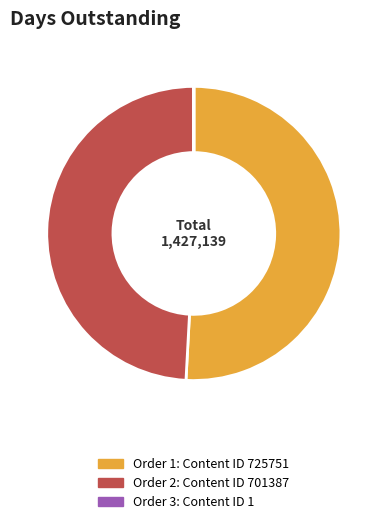

Is there a majority slice in this chart?

Yes